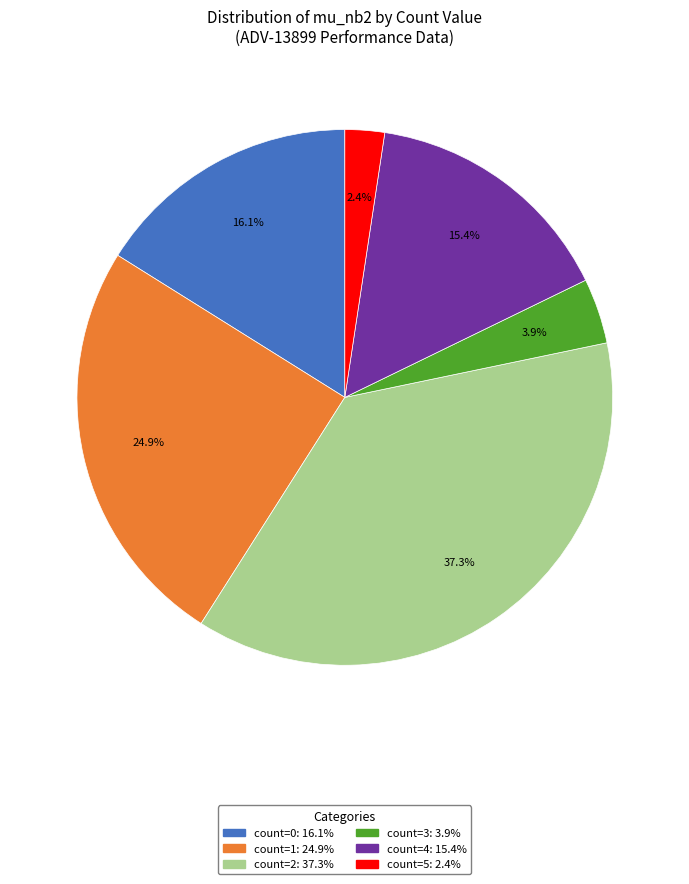

Is there a majority slice in this chart?

No